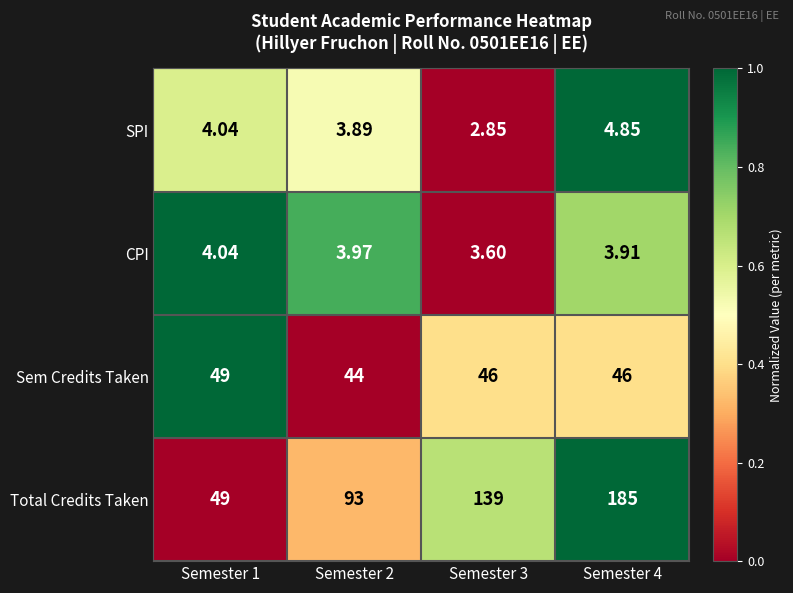

Which series changed the most between Semester 1 and Semester 4?

Total Credits Taken